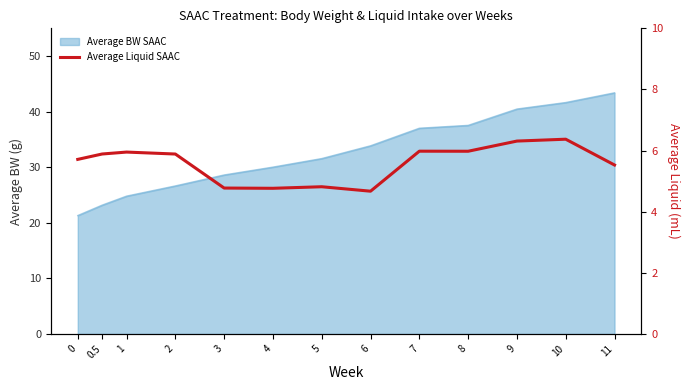

Where is the data nearest to the value 5?

5